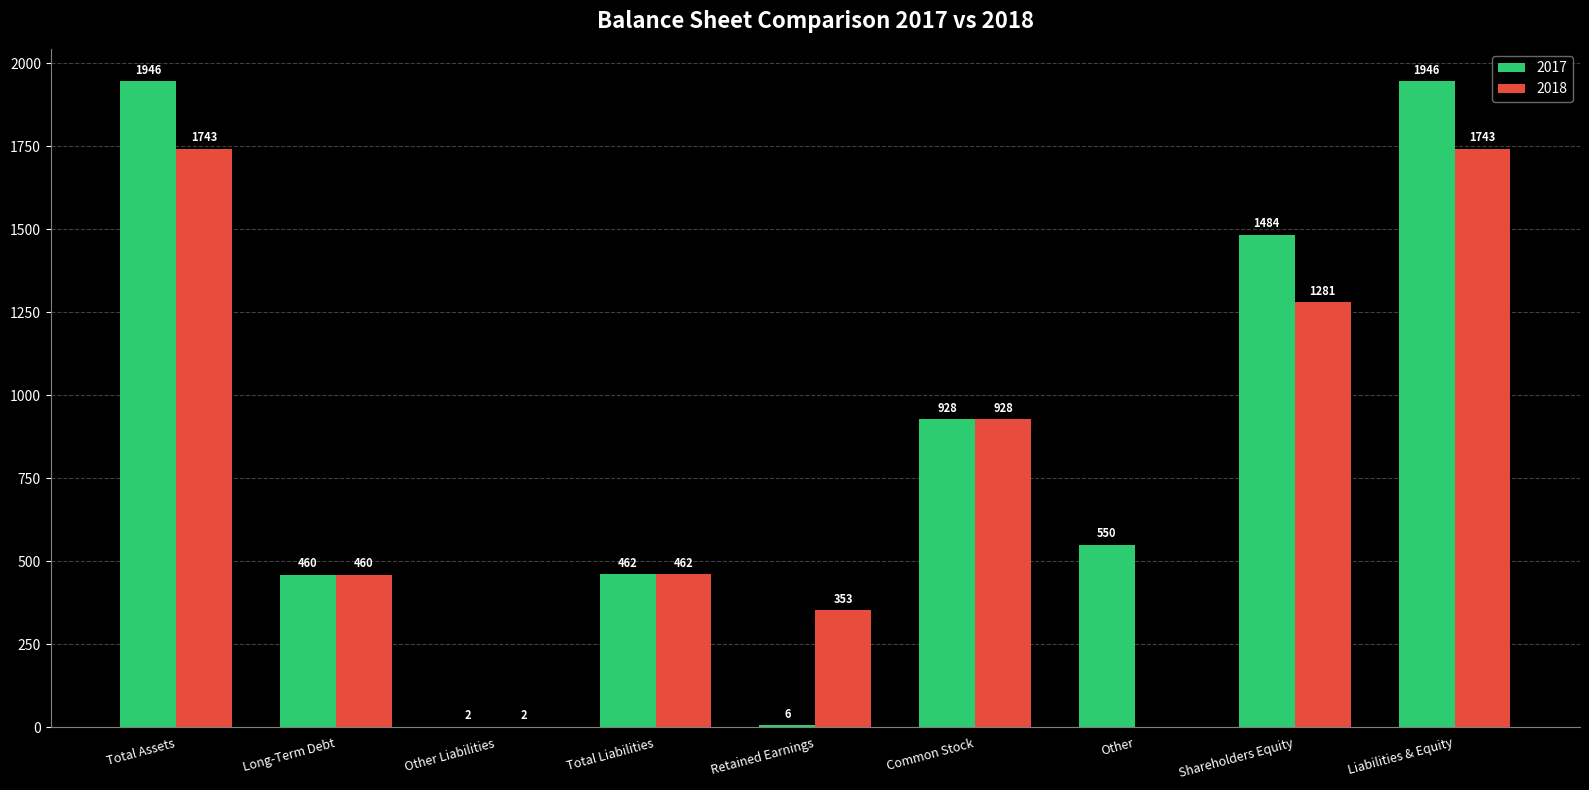

Reading right to left, what are all the values shown in this chart?

2017: Liabilities & Equity=1946	Shareholders Equity=1484	Other=550	Common Stock=928	Retained Earnings=6	Total Liabilities=462	Other Liabilities=2	Long-Term Debt=460	Total Assets=1946
2018: Liabilities & Equity=1743	Shareholders Equity=1281	Other=0	Common Stock=928	Retained Earnings=353	Total Liabilities=462	Other Liabilities=2	Long-Term Debt=460	Total Assets=1743